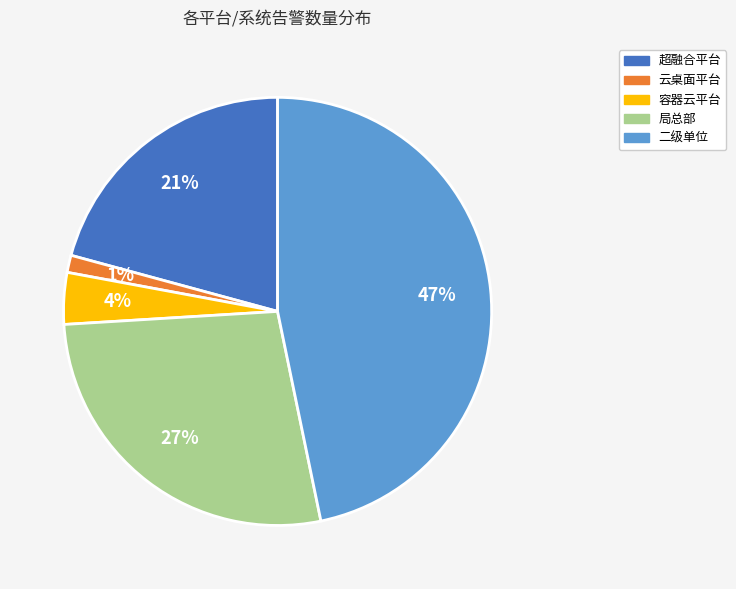

True or false: 二级单位 accounts for 47% of the total.

True